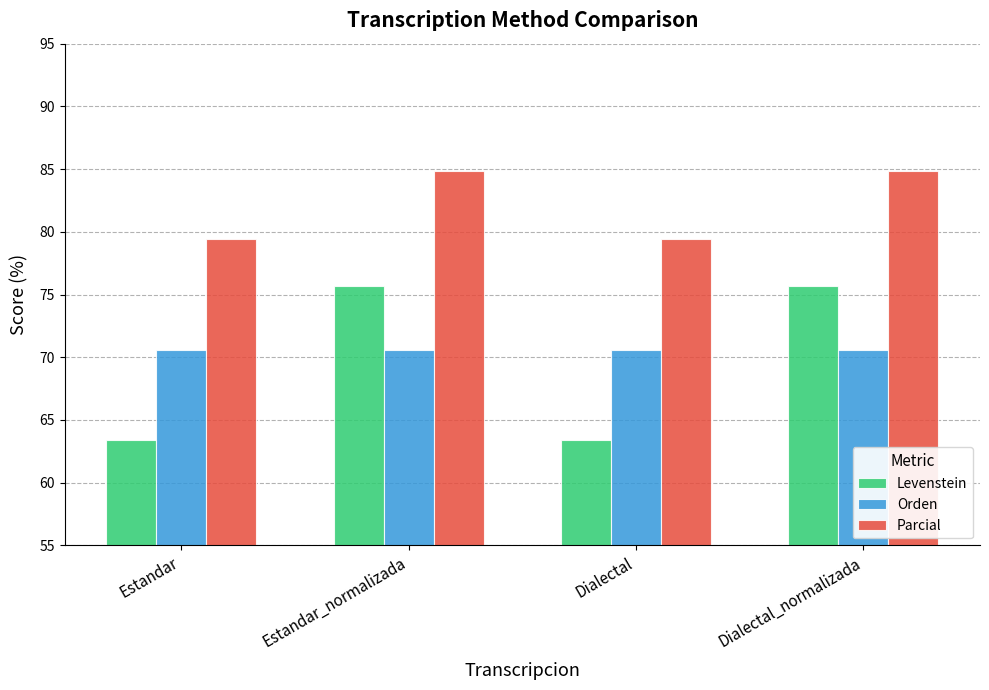

What is the sum of the Levenstein values at Dialectal_normalizada and Estandar_normalizada?

151.4